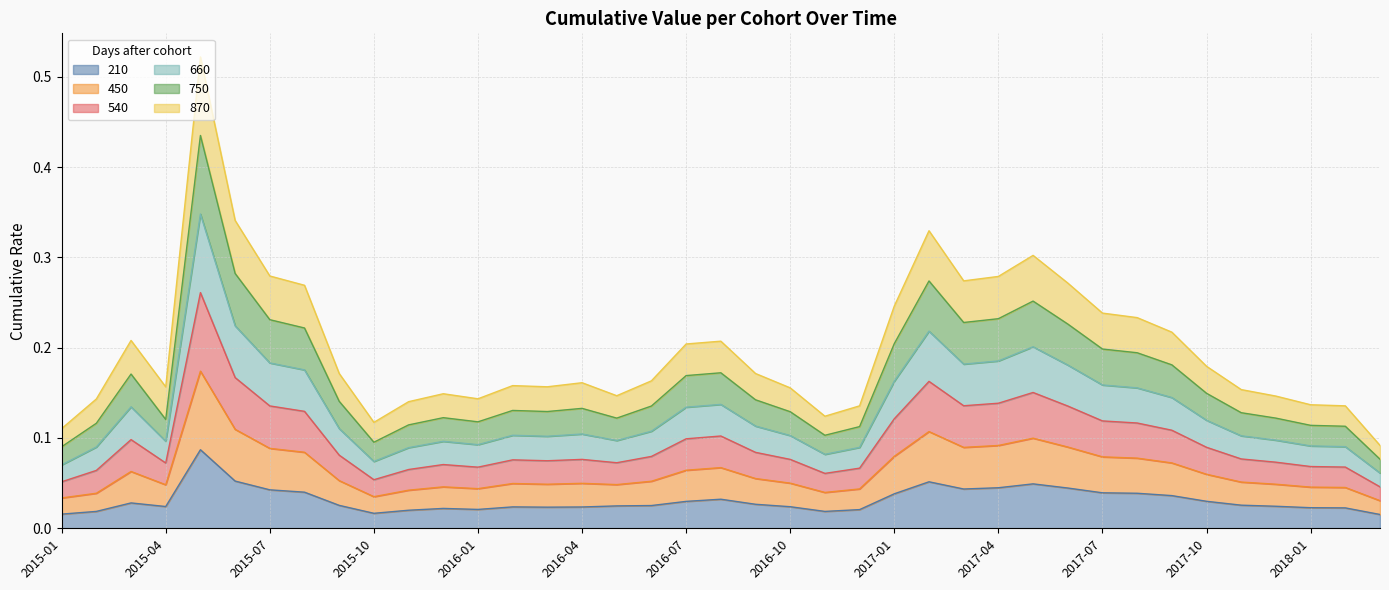

At which category does 450 reach its first local peak?

2015-03